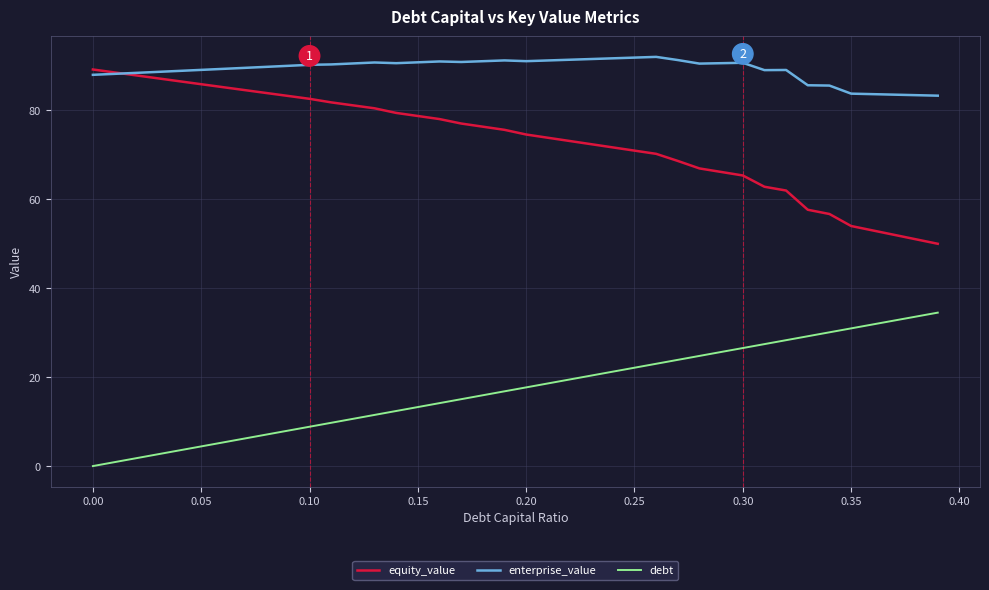

What is the highest value of the debt series?

34.5